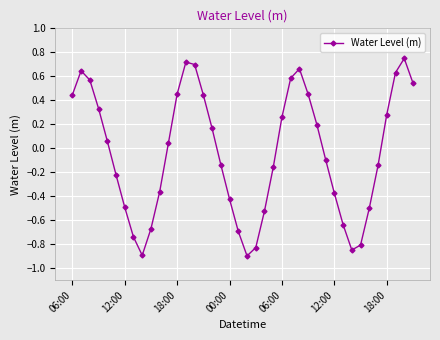

How many points are higher than both their immediate neighbors (excluding endpoints)?

4